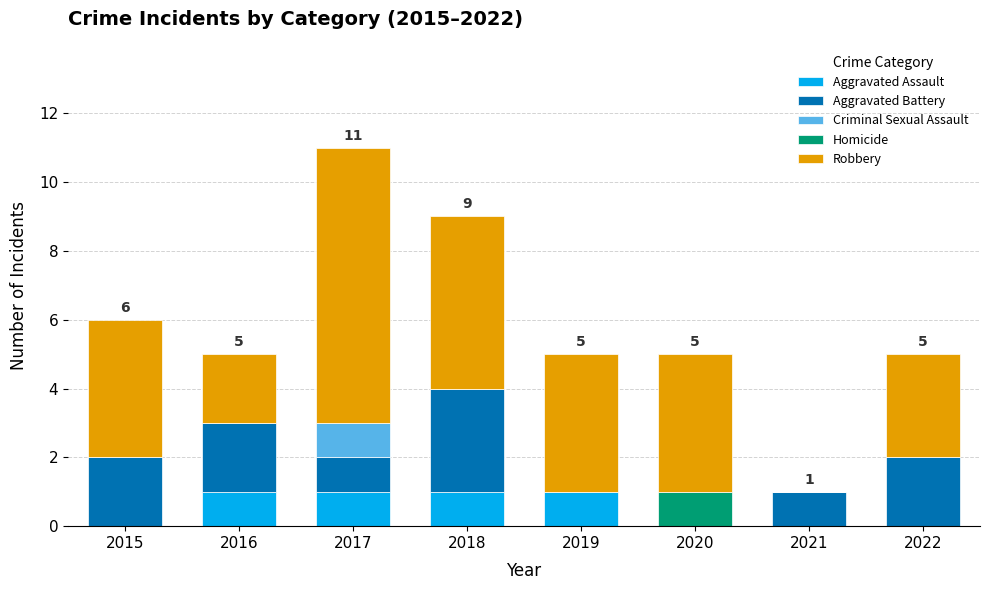

The Aggravated Assault series shows 0 at 2019. True or false?

False